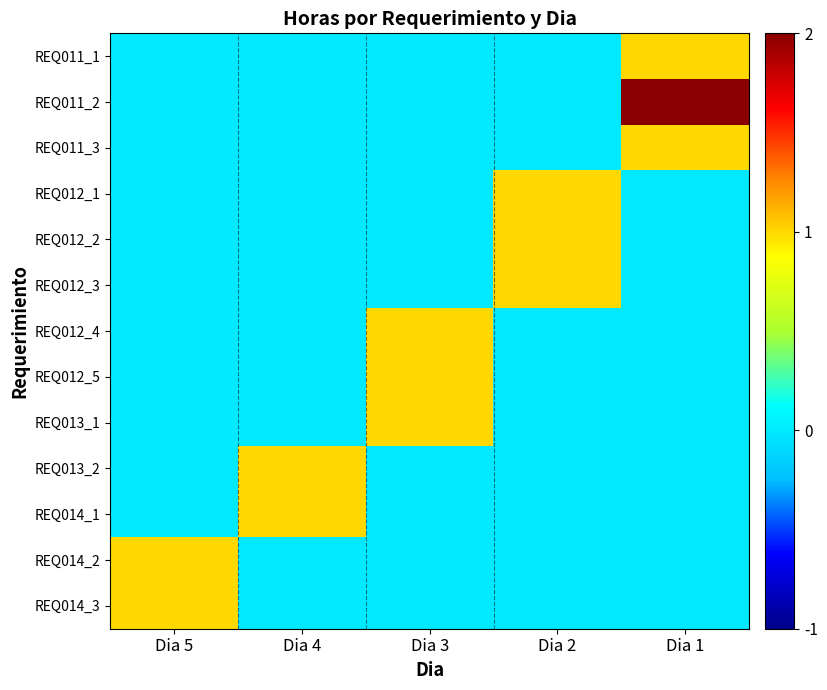

Reading right to left, what are all the values shown in this chart?

REQ011_1: Dia 1=1	Dia 2=0	Dia 3=0	Dia 4=0	Dia 5=0
REQ011_2: Dia 1=2	Dia 2=0	Dia 3=0	Dia 4=0	Dia 5=0
REQ011_3: Dia 1=1	Dia 2=0	Dia 3=0	Dia 4=0	Dia 5=0
REQ012_1: Dia 1=0	Dia 2=1	Dia 3=0	Dia 4=0	Dia 5=0
REQ012_2: Dia 1=0	Dia 2=1	Dia 3=0	Dia 4=0	Dia 5=0
REQ012_3: Dia 1=0	Dia 2=1	Dia 3=0	Dia 4=0	Dia 5=0
REQ012_4: Dia 1=0	Dia 2=0	Dia 3=1	Dia 4=0	Dia 5=0
REQ012_5: Dia 1=0	Dia 2=0	Dia 3=1	Dia 4=0	Dia 5=0
REQ013_1: Dia 1=0	Dia 2=0	Dia 3=1	Dia 4=0	Dia 5=0
REQ013_2: Dia 1=0	Dia 2=0	Dia 3=0	Dia 4=1	Dia 5=0
REQ014_1: Dia 1=0	Dia 2=0	Dia 3=0	Dia 4=1	Dia 5=0
REQ014_2: Dia 1=0	Dia 2=0	Dia 3=0	Dia 4=0	Dia 5=1
REQ014_3: Dia 1=0	Dia 2=0	Dia 3=0	Dia 4=0	Dia 5=1